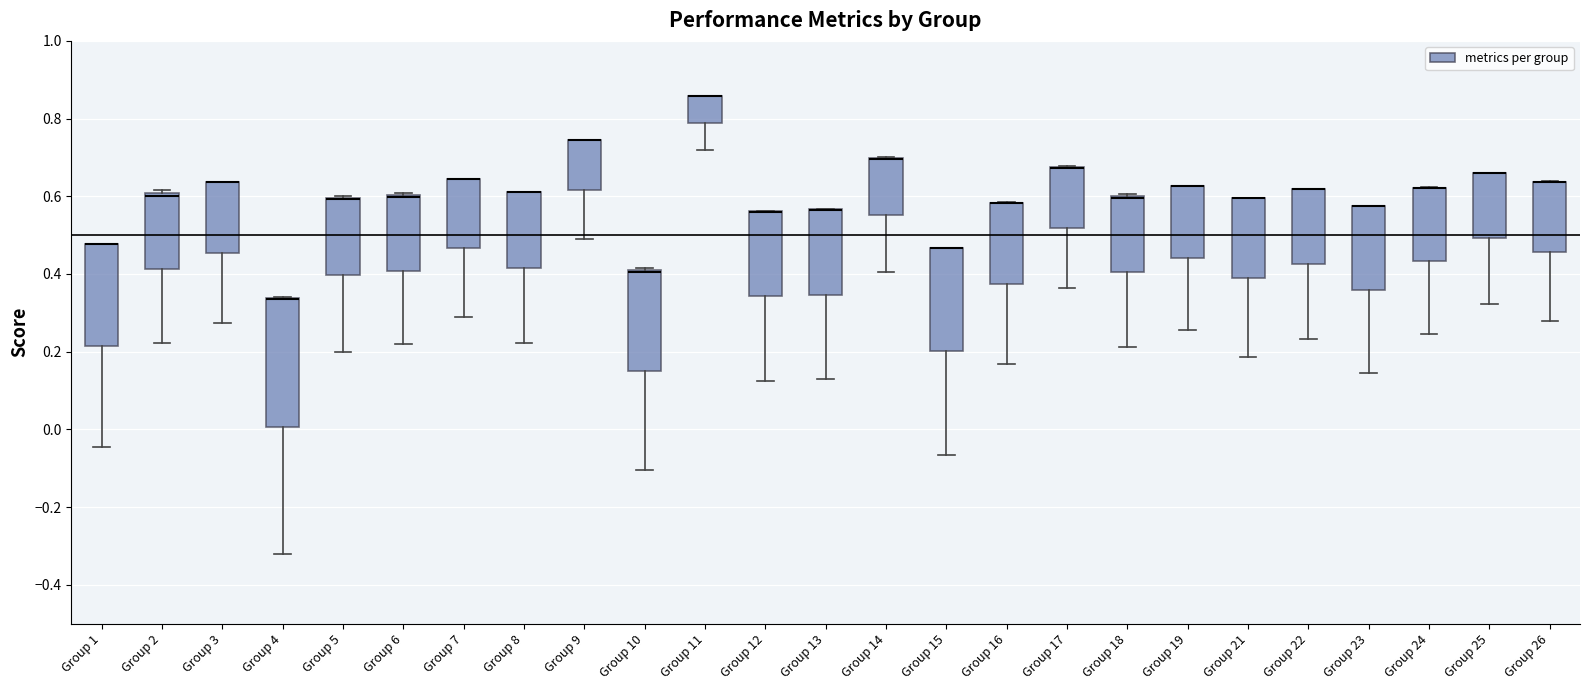

Reading left to right, transcribe this box plot: for each box, give where its median line is, the range the box spans, and where its two whiskers end, as read against the y-axis. The values are not printed on the chart, so give them approximately, as read against the axis.

Group 1: median 0.48 (drawn on the box's upper edge), box 0.22 to 0.48, whiskers -0.04 to 0.48
Group 2: median 0.60 (just below the box's upper edge), box 0.42 to 0.60, whiskers 0.22 to 0.62
Group 3: median 0.64 (drawn on the box's upper edge), box 0.46 to 0.64, whiskers 0.28 to 0.64
Group 4: median 0.34 (drawn on the box's upper edge), box 0.00 to 0.34, whiskers -0.32 to 0.34
Group 5: median 0.60 (drawn on the box's upper edge), box 0.40 to 0.60, whiskers 0.20 to 0.60
Group 6: median 0.60 (drawn on the box's upper edge), box 0.40 to 0.60, whiskers 0.22 to 0.60
Group 7: median 0.64 (drawn on the box's upper edge), box 0.46 to 0.64, whiskers 0.28 to 0.64
Group 8: median 0.60 (drawn on the box's upper edge), box 0.42 to 0.62, whiskers 0.22 to 0.62
Group 9: median 0.74 (drawn on the box's upper edge), box 0.62 to 0.74, whiskers 0.48 to 0.74
Group 10: median 0.40, box 0.14 to 0.42, whiskers -0.10 to 0.42 (just above the box's upper edge)
Group 11: median 0.86 (drawn on the box's upper edge), box 0.78 to 0.86, whiskers 0.72 to 0.86
Group 12: median 0.56 (drawn on the box's upper edge), box 0.34 to 0.56, whiskers 0.12 to 0.56
Group 13: median 0.56 (drawn on the box's upper edge), box 0.34 to 0.56, whiskers 0.12 to 0.56
Group 14: median 0.70 (drawn on the box's upper edge), box 0.56 to 0.70, whiskers 0.40 to 0.70
Group 15: median 0.46 (drawn on the box's upper edge), box 0.20 to 0.46, whiskers -0.06 to 0.46
Group 16: median 0.58 (drawn on the box's upper edge), box 0.38 to 0.58, whiskers 0.16 to 0.58
Group 17: median 0.68 (drawn on the box's upper edge), box 0.52 to 0.68, whiskers 0.36 to 0.68
Group 18: median 0.60 (drawn on the box's upper edge), box 0.40 to 0.60, whiskers 0.22 to 0.60
Group 19: median 0.62 (drawn on the box's upper edge), box 0.44 to 0.62, whiskers 0.26 to 0.62
Group 21: median 0.60 (drawn on the box's upper edge), box 0.40 to 0.60, whiskers 0.18 to 0.60
Group 22: median 0.62 (drawn on the box's upper edge), box 0.42 to 0.62, whiskers 0.24 to 0.62
Group 23: median 0.58 (drawn on the box's upper edge), box 0.36 to 0.58, whiskers 0.14 to 0.58
Group 24: median 0.62 (drawn on the box's upper edge), box 0.44 to 0.62, whiskers 0.24 to 0.62
Group 25: median 0.66 (drawn on the box's upper edge), box 0.50 to 0.66, whiskers 0.32 to 0.66
Group 26: median 0.64 (drawn on the box's upper edge), box 0.46 to 0.64, whiskers 0.28 to 0.64